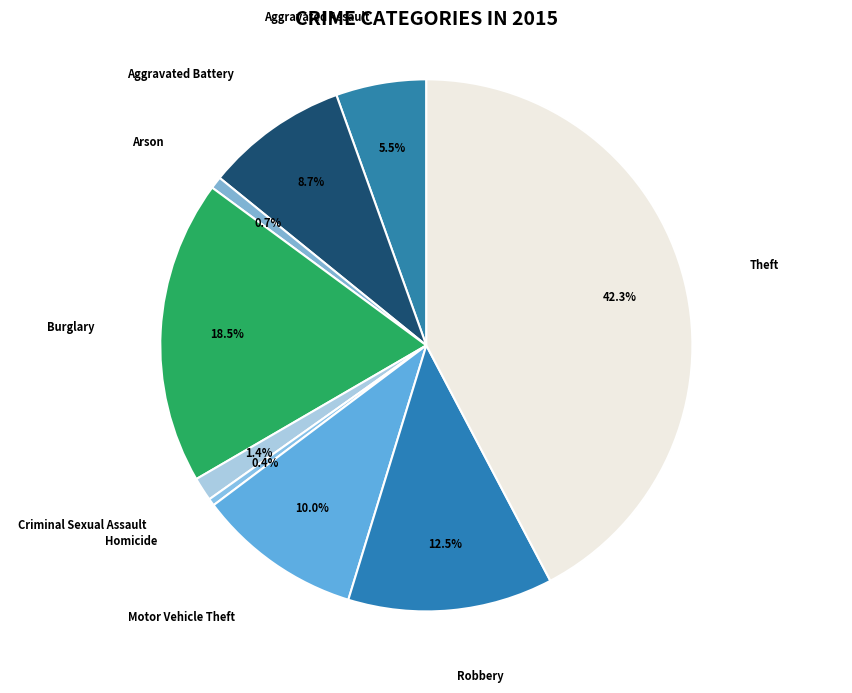

What percentage do Theft and Motor Vehicle Theft together represent?

52.3%